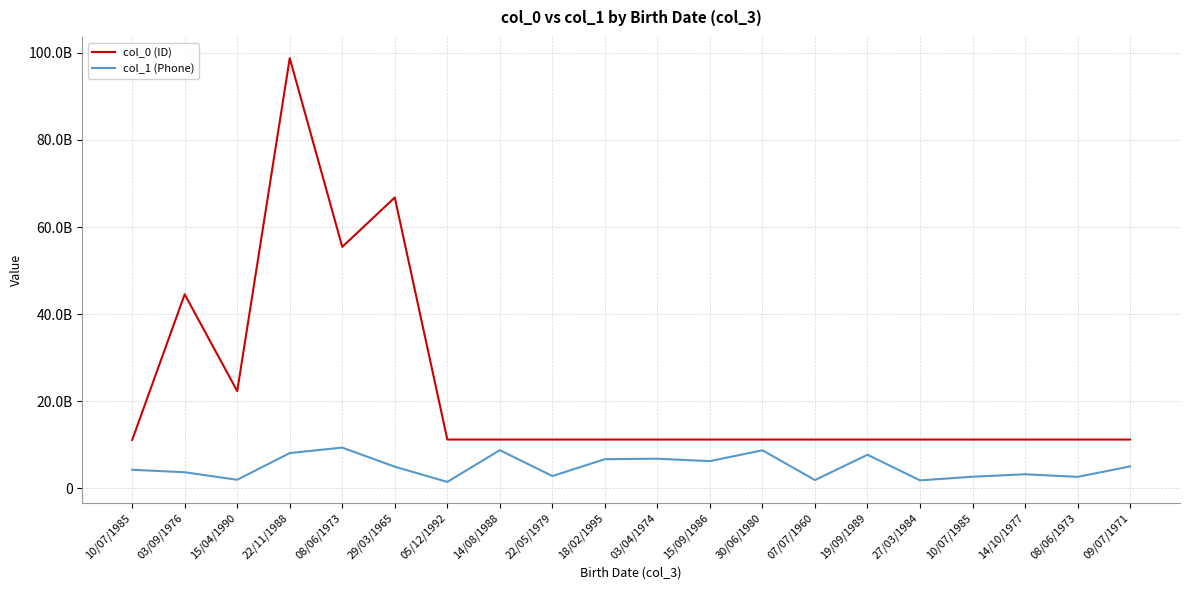

Does the chart display data point markers on the line(s)?

No